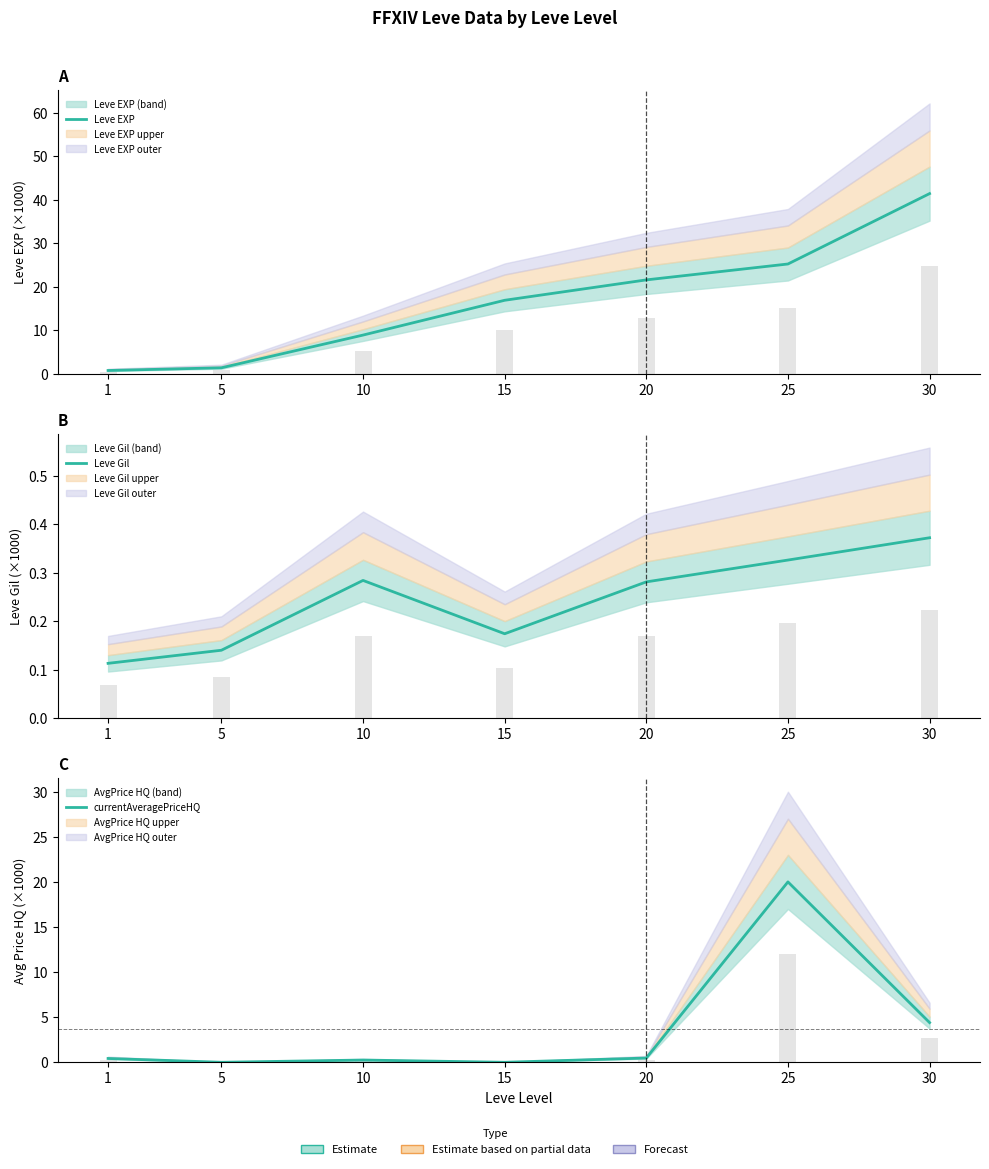

The Leve EXP series shows 44.0 at 25. True or false?

False